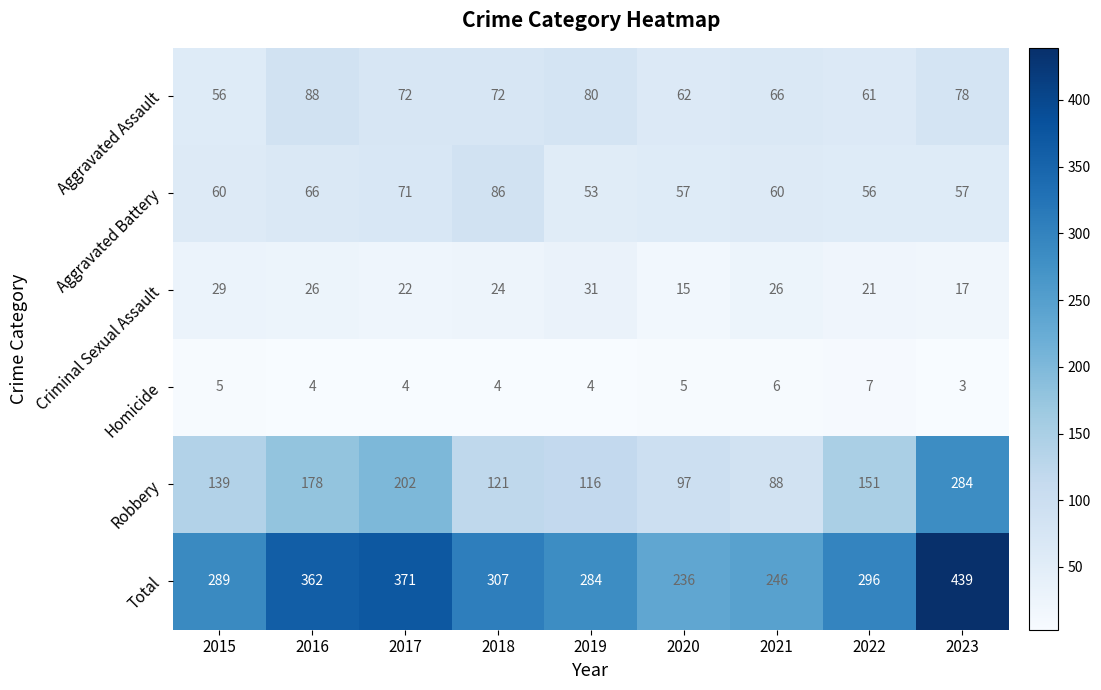

The value of Robbery at 2020 is 97. True or false?

True